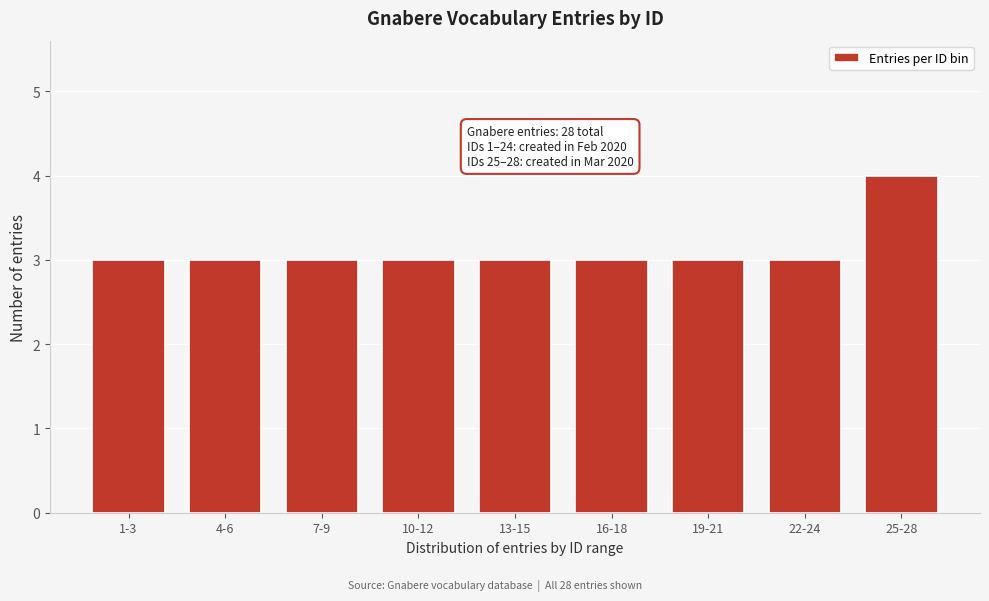

Reading right to left, transcribe all the data shown in this chart.

25-28=4	22-24=3	19-21=3	16-18=3	13-15=3	10-12=3	7-9=3	4-6=3	1-3=3